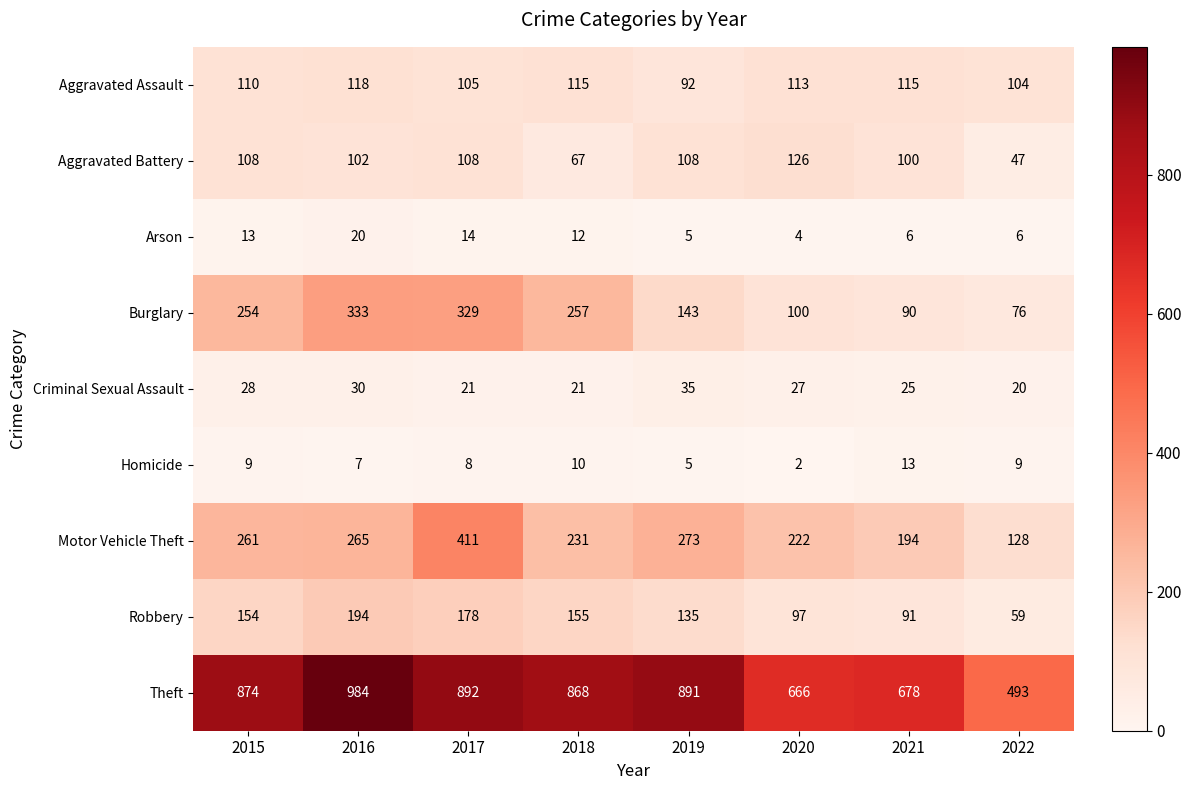

How many data points in Criminal Sexual Assault are less than 27?

4